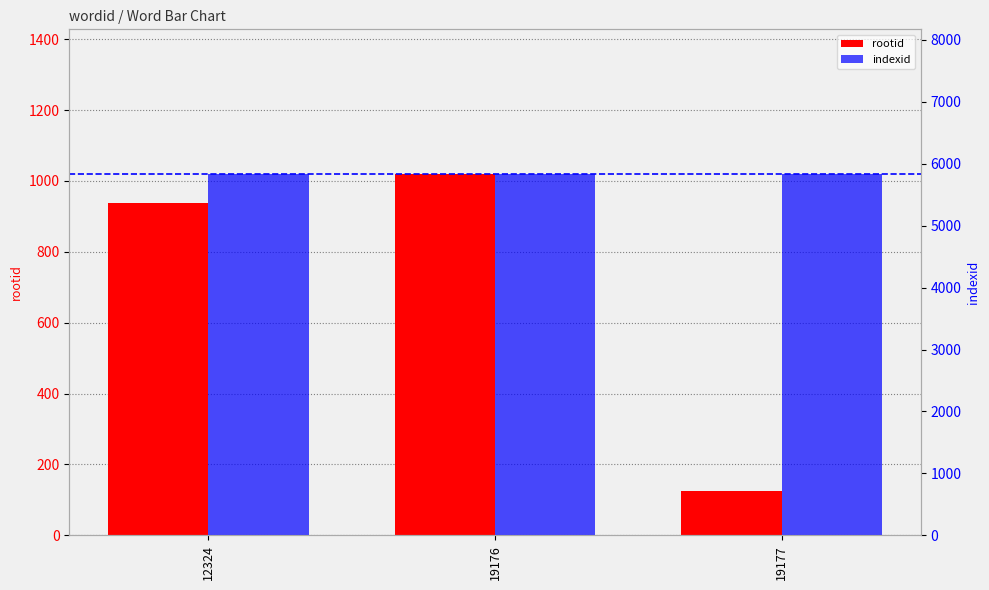

How many data points in rootid are above 939?

1